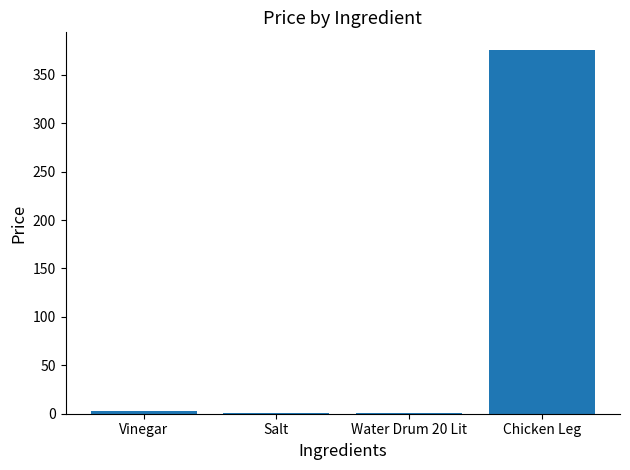

The value at Chicken Leg is 133.8. True or false?

False